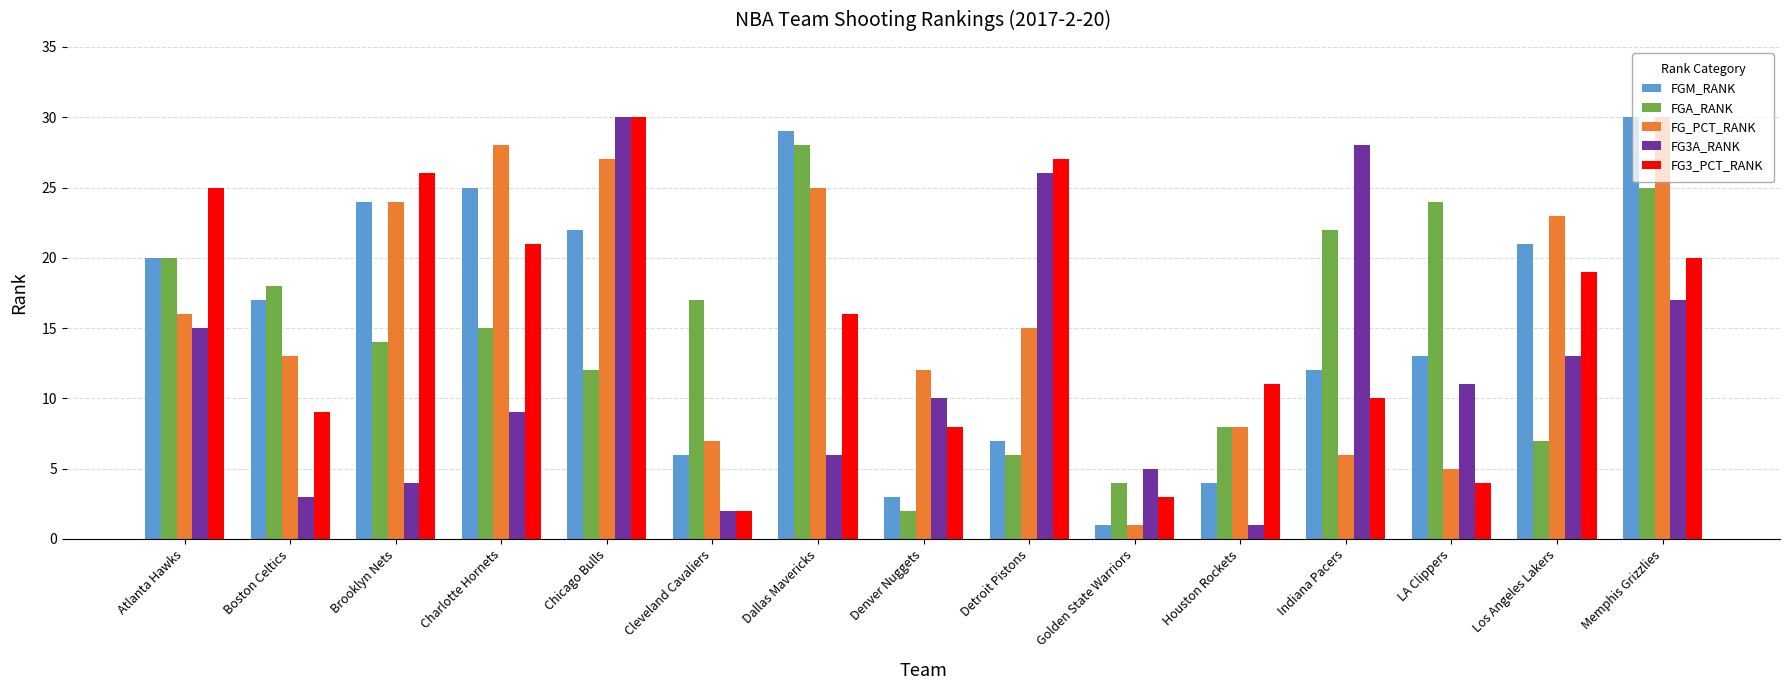

How many categories are shown in the chart?

15